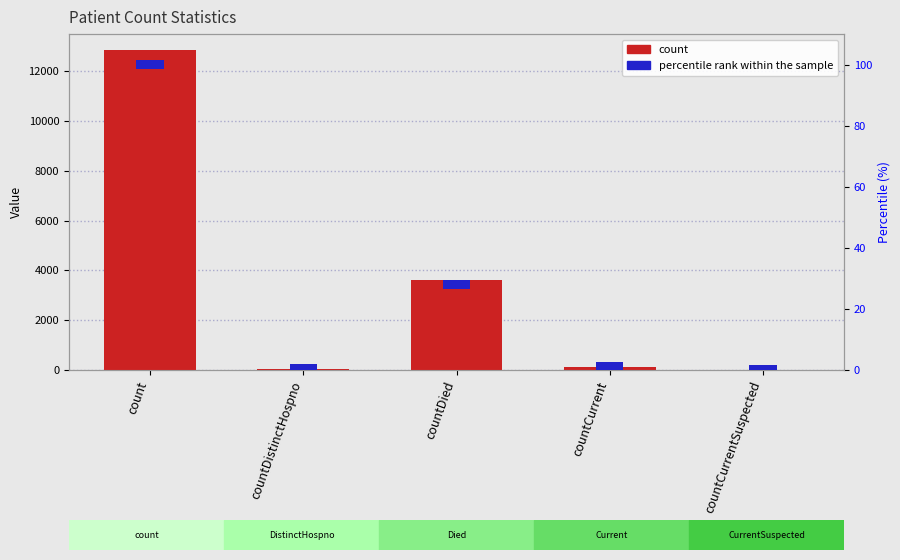

Which series changed the most between countDied and countCurrent?

count